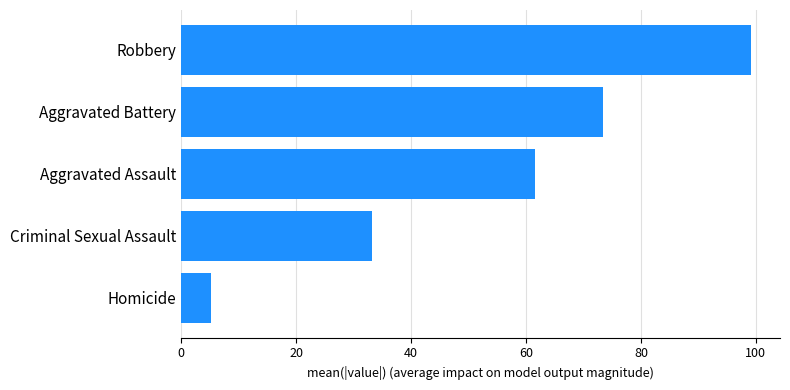

What is the sum of all values?

272.4